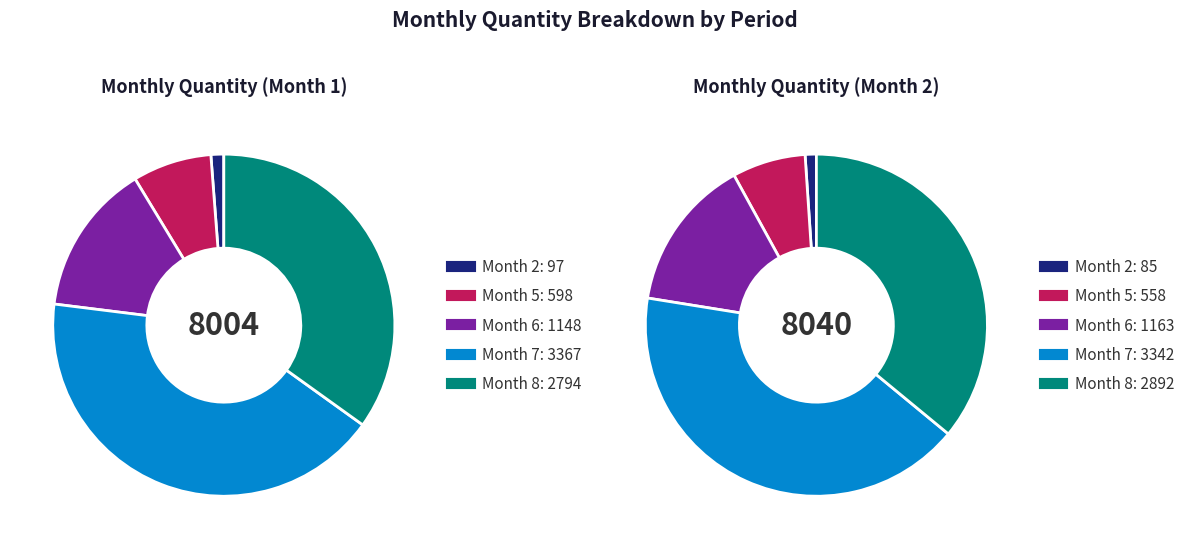

To the nearest percent, what portion does 2 represent?

1%